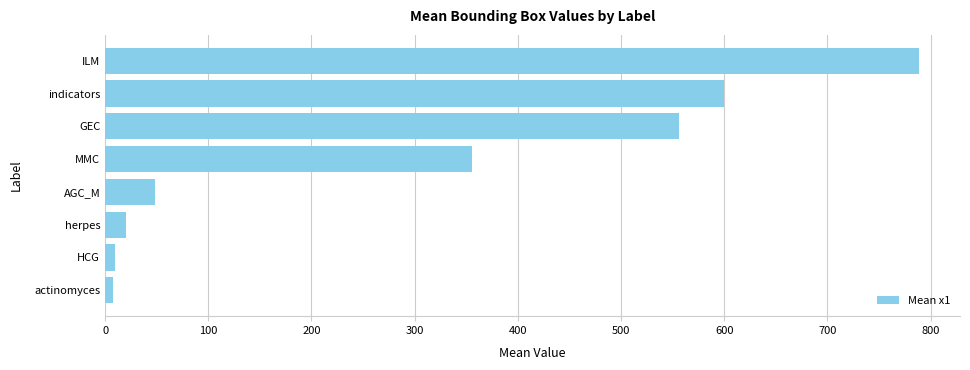

What is the difference between the second highest and second lowest values?

590.0